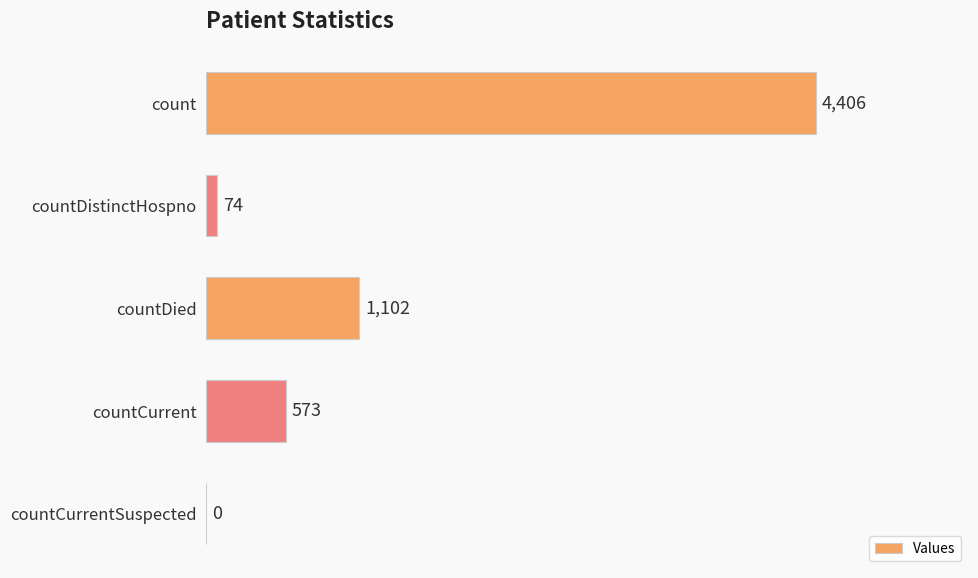

Where is the data nearest to the value 2203?

countDied